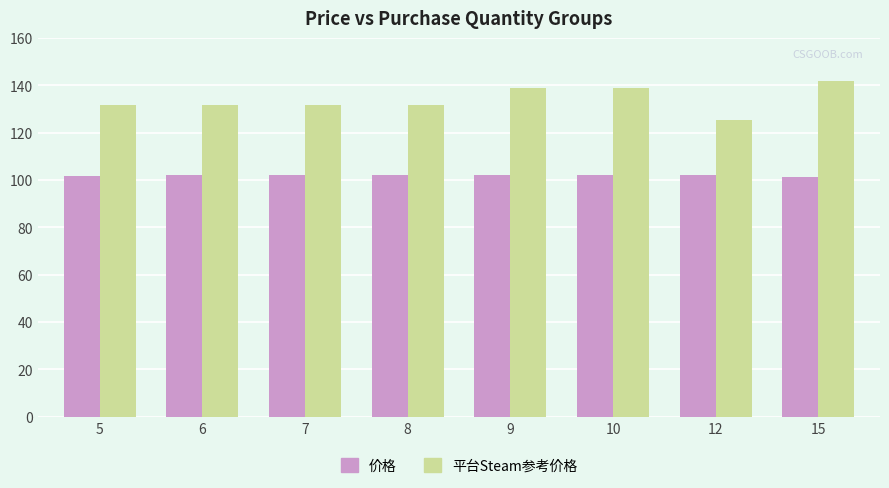

Is it true that 平台Steam参考价格 equals 80.0 at 5?

False